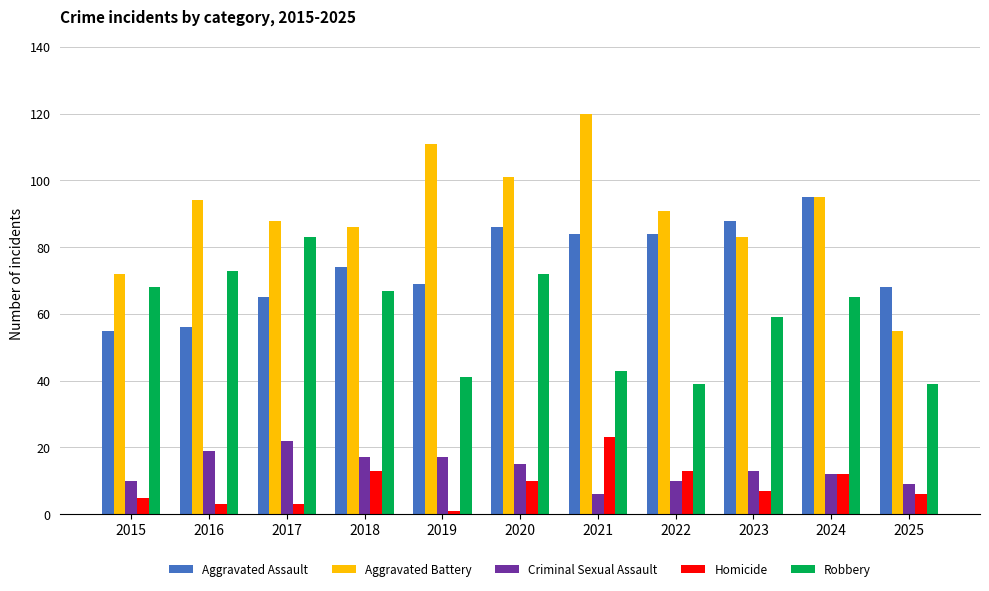

How many groups of bars are there?

11